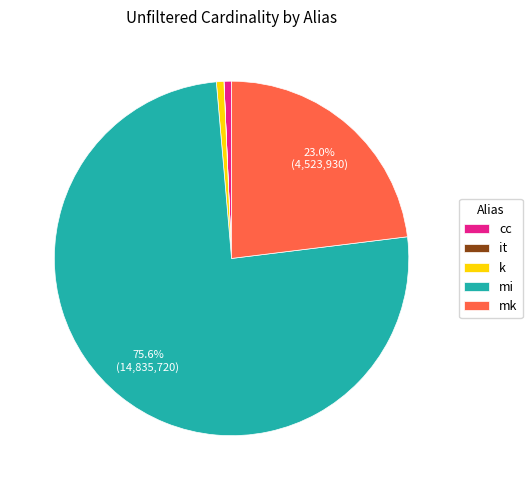

Is there any slice that represents more than half of the pie?

Yes